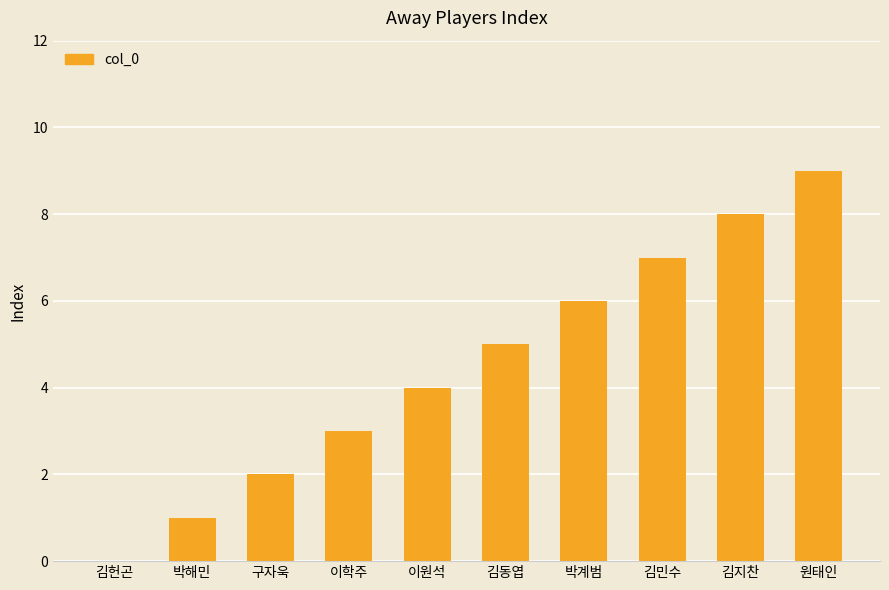

Are the bars horizontal?

No